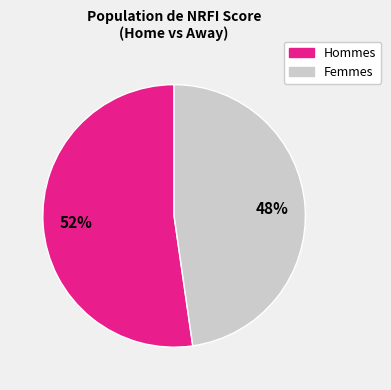

To the nearest percent, what is the average slice percentage?

50%